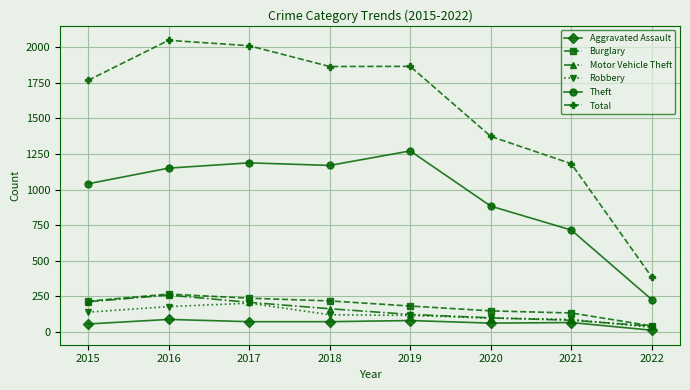

How many series are shown in this chart?

6